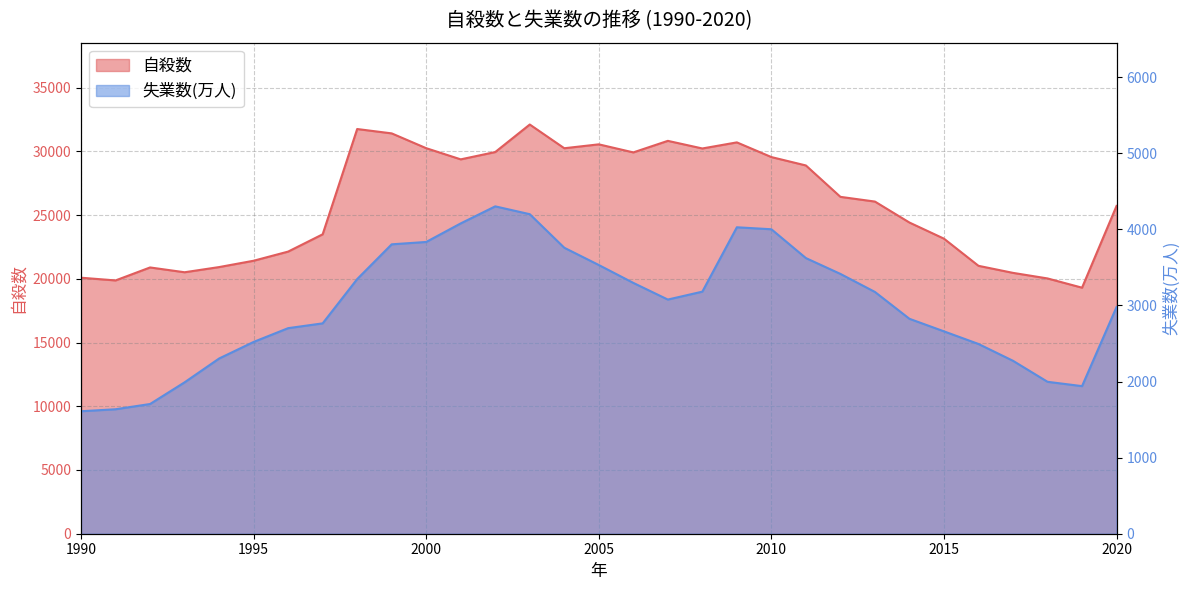

At which category is the sum across all series the highest?

2003